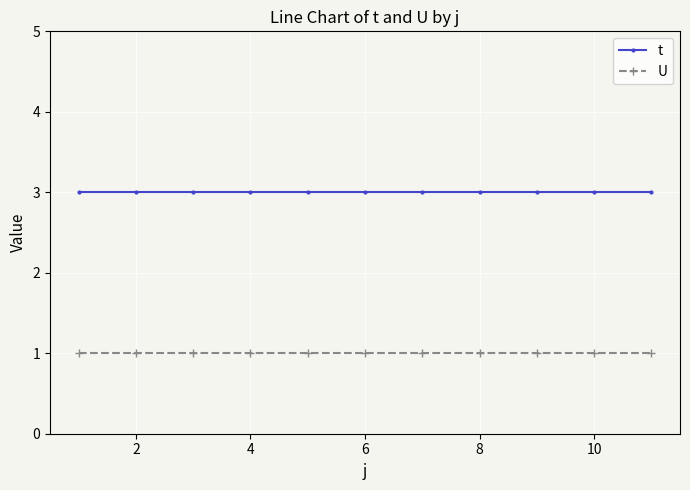

List the series in order of their overall mean, lowest first.

U, t